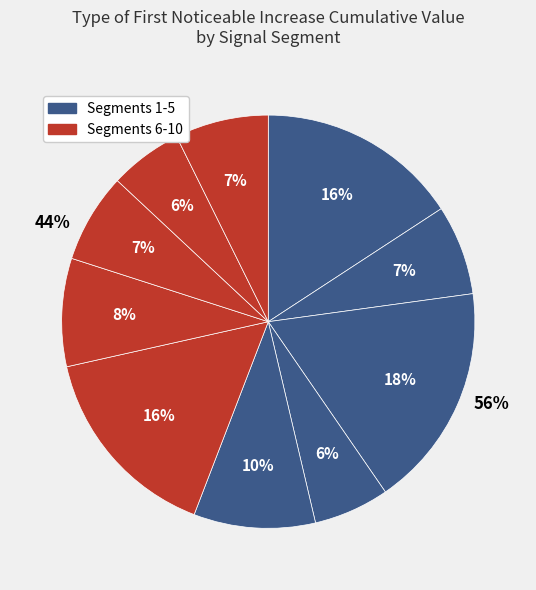

Does signal segment 6 account for over 50% of the chart?

No